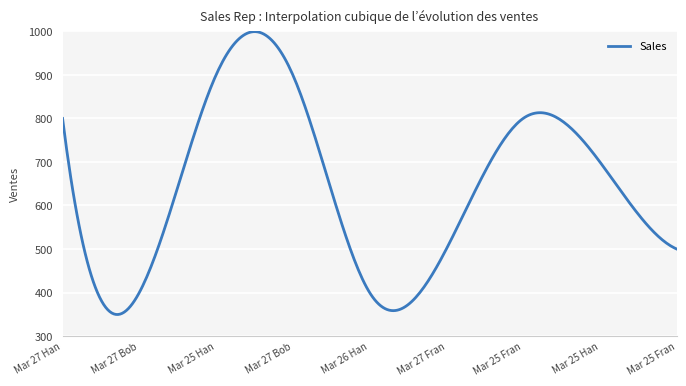

What is the difference between the maximum and minimum values?

649.9